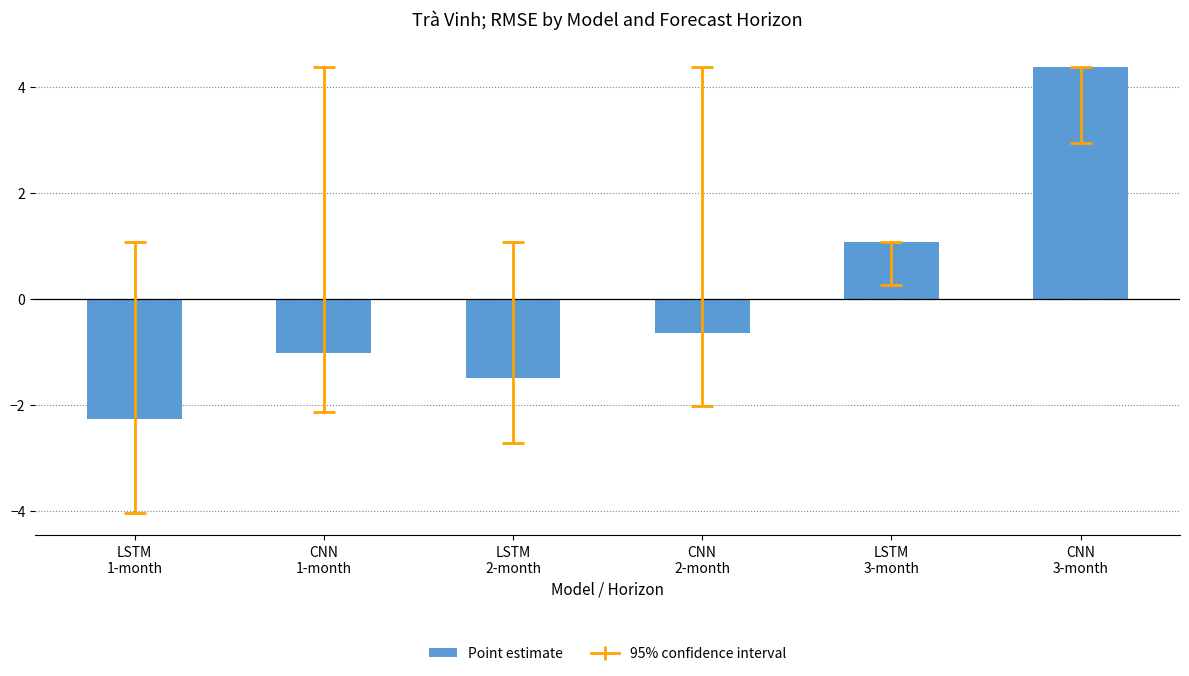

Which label corresponds to the smallest value in the chart?

LSTM
1-month